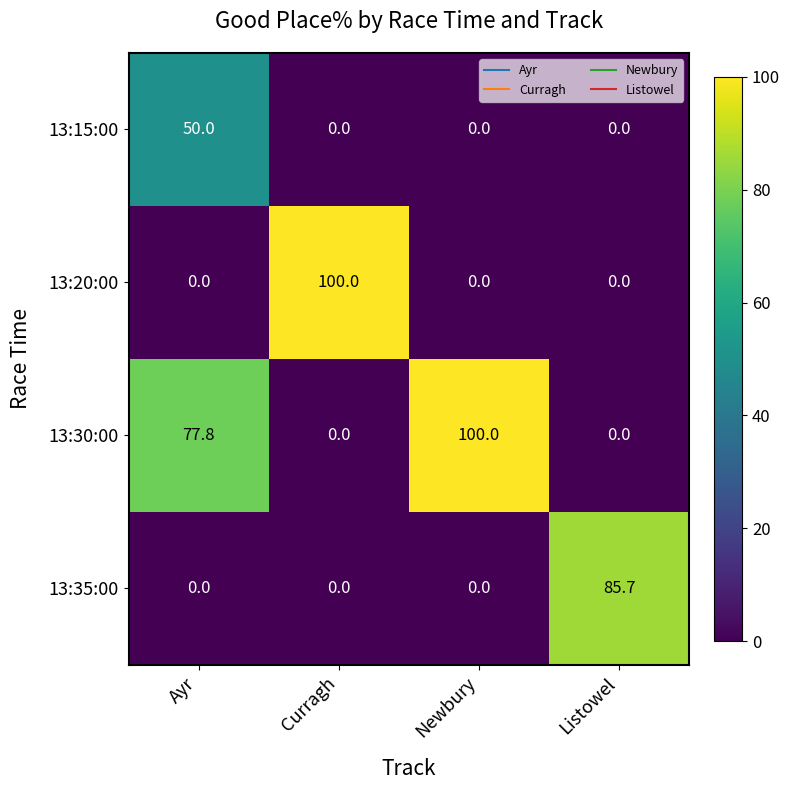

What is the difference between the highest and lowest values at Ayr?

77.8